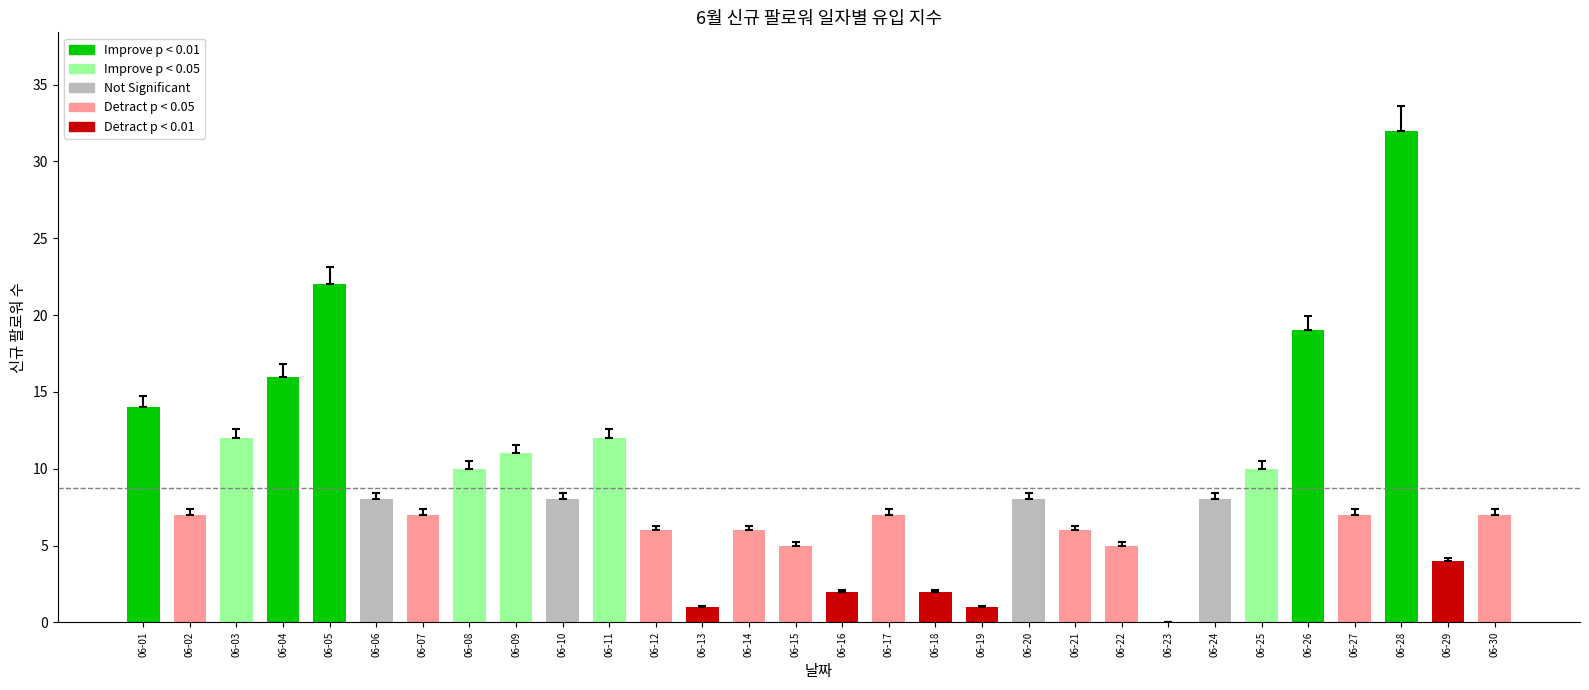

Which has a higher value, 06-26 or 06-11?

06-26